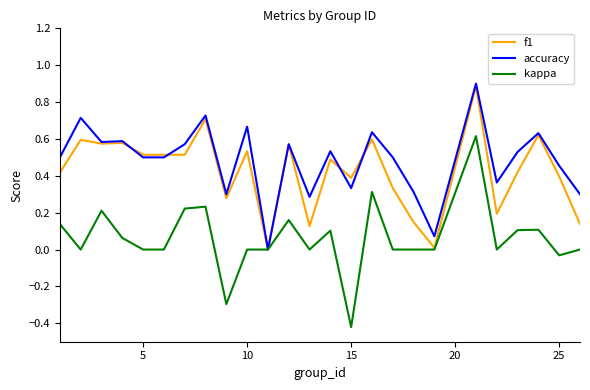

What is the maximum value for accuracy?

0.9